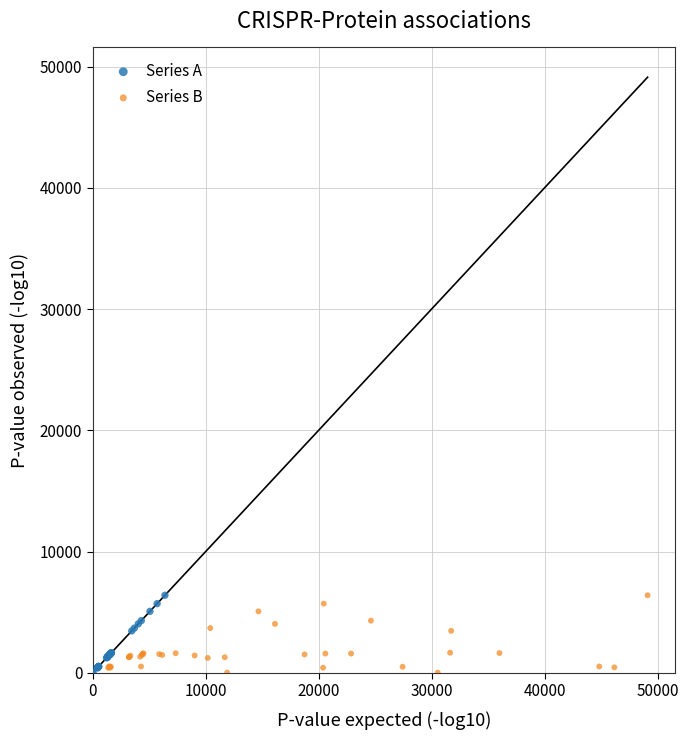

What are all the series names shown in the legend?

Series A, Series B